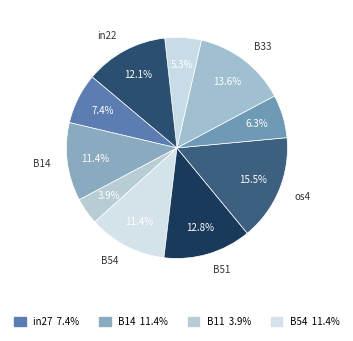

Count the number of slices in the pie.

10